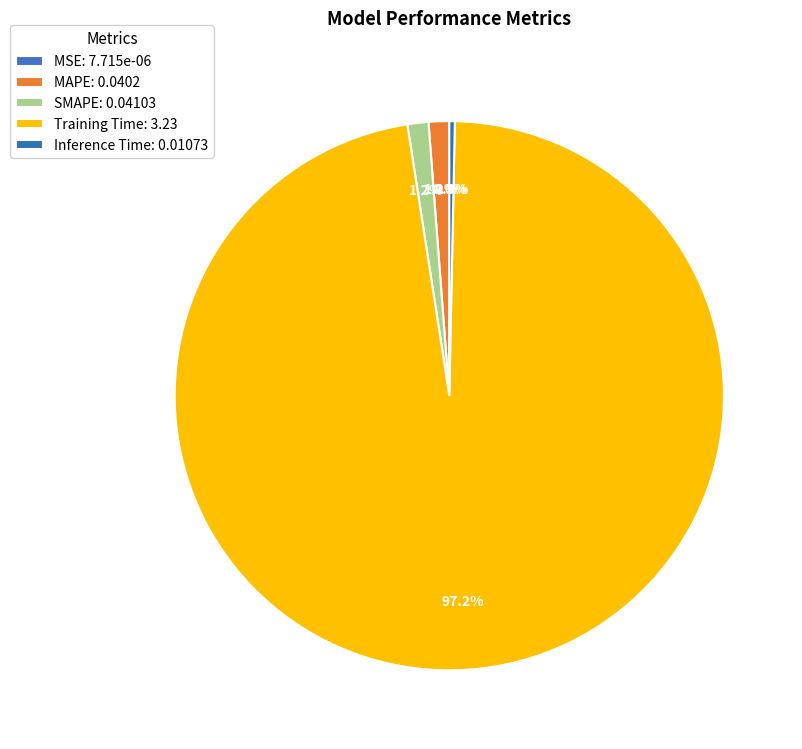

Is there a majority slice in this chart?

Yes